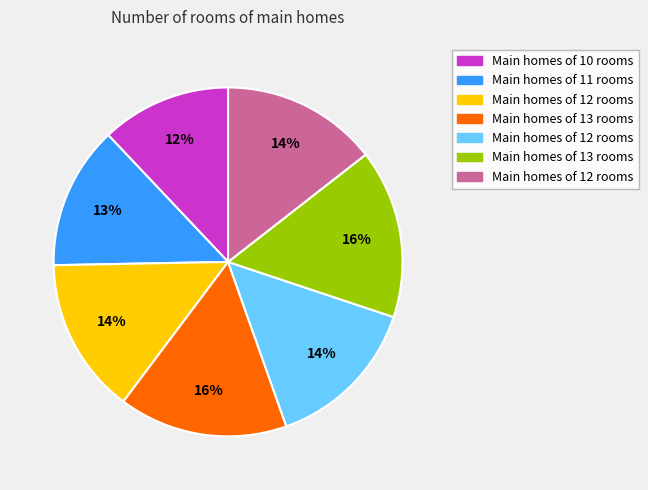

How many segments does this pie chart have?

7